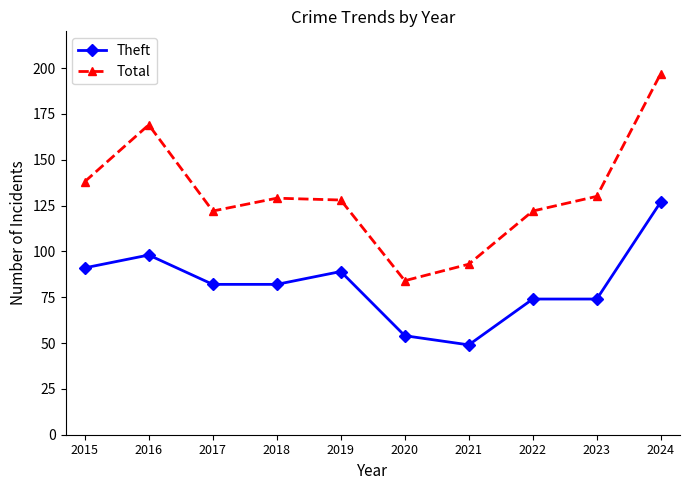

Reading left to right, list all the values displayed in this chart.

Theft: 91	98	82	82	89	54	49	74	74	127
Total: 138	169	122	129	128	84	93	122	130	197